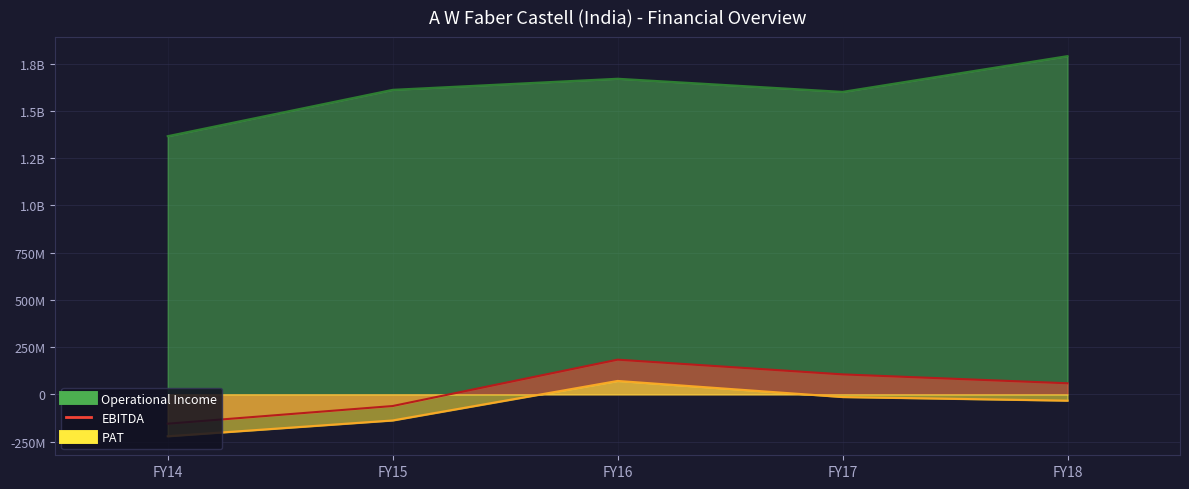

Which category has the highest value across all series?

FY18